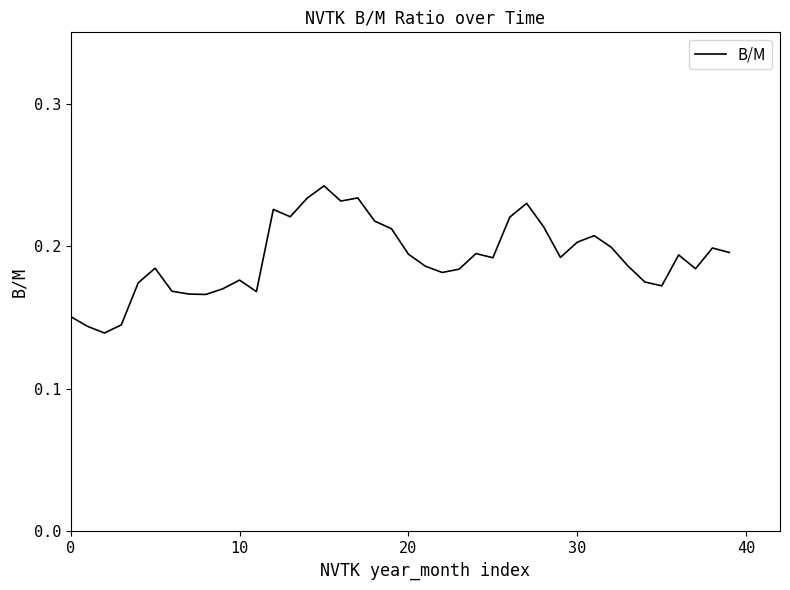

Is it true that the value at 30 is 0.2?

True